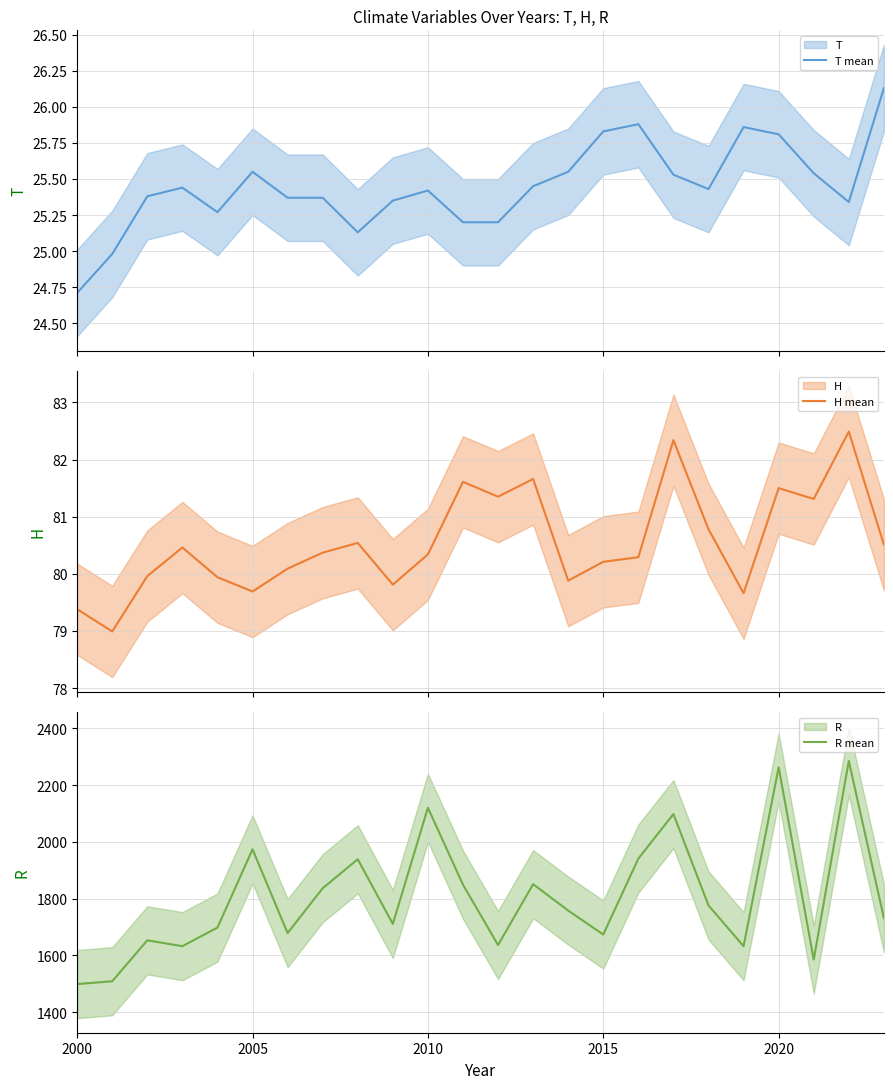

What is the maximum value for H mean?

82.5